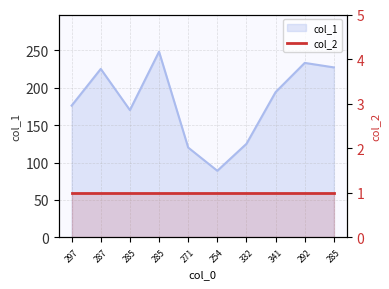

What is the sum of the values at 287 and 332?

350